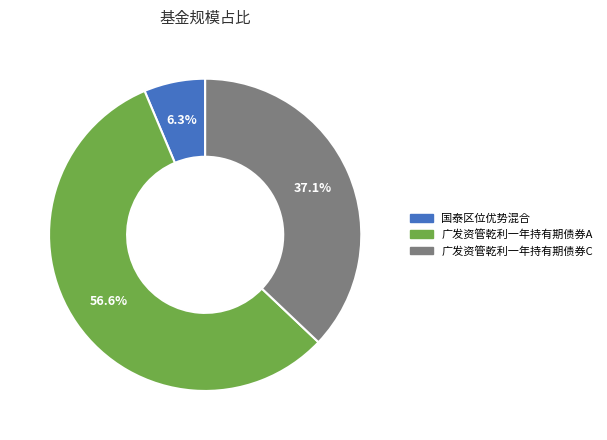

Between 广发资管乾利一年持有期债券C and 广发资管乾利一年持有期债券A, which is larger?

广发资管乾利一年持有期债券A